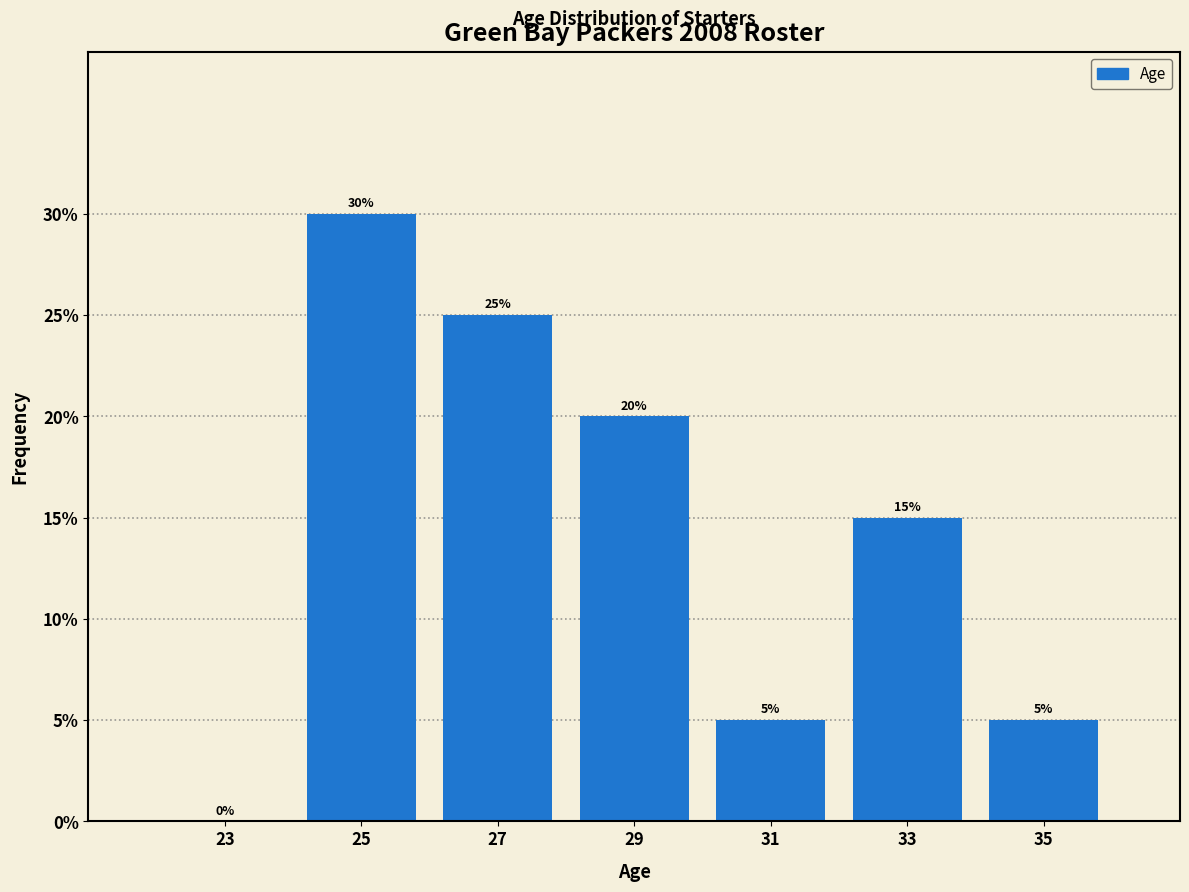

Reading left to right, transcribe this chart: for each bar, give the range it covers on the x-axis and its height.

22 to 24: 0
24 to 26: 30
26 to 28: 25
28 to 30: 20
30 to 32: 5
32 to 34: 15
34 to 36: 5